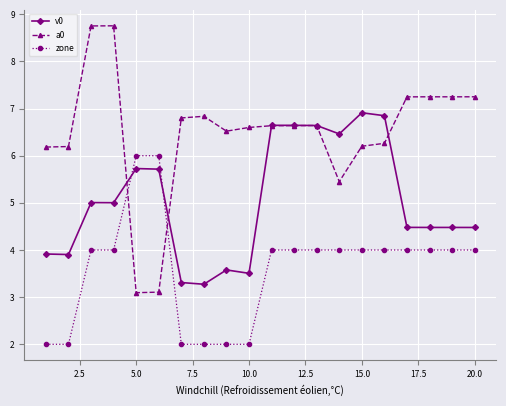

Which series has the widest spread of values?

a0